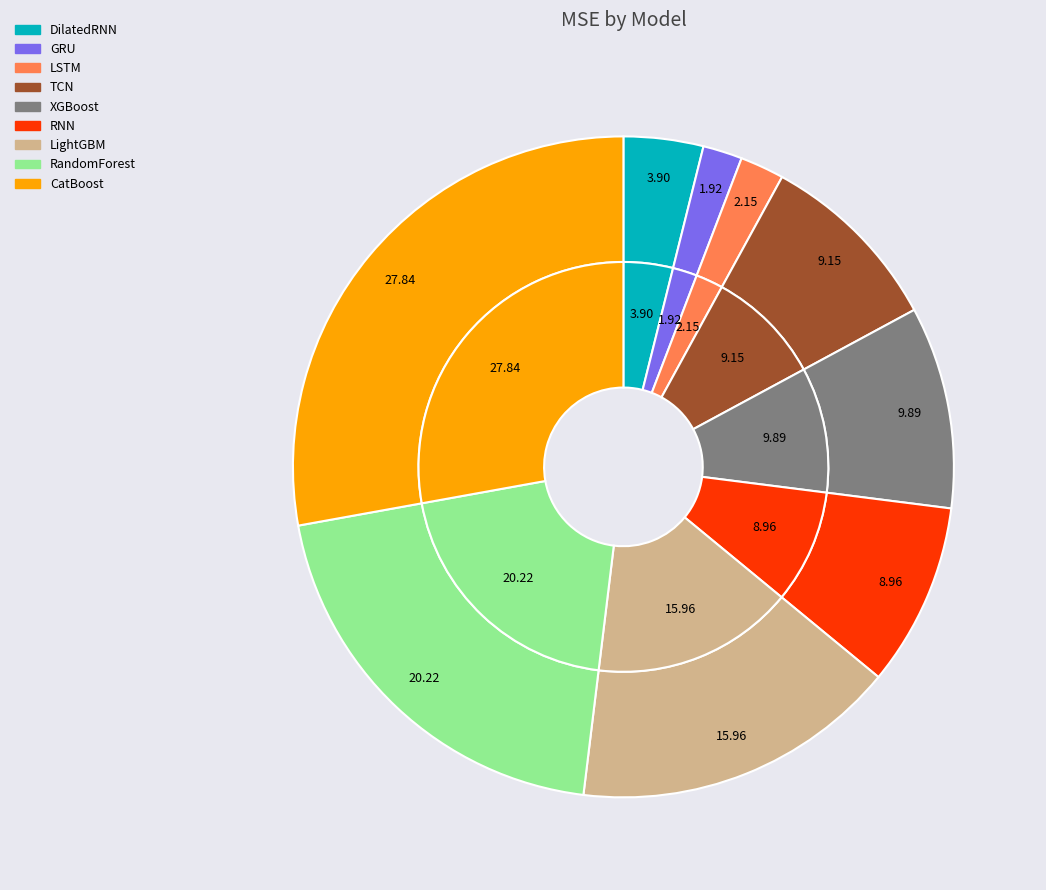

To the nearest percent, what portion does RNN represent?

9%